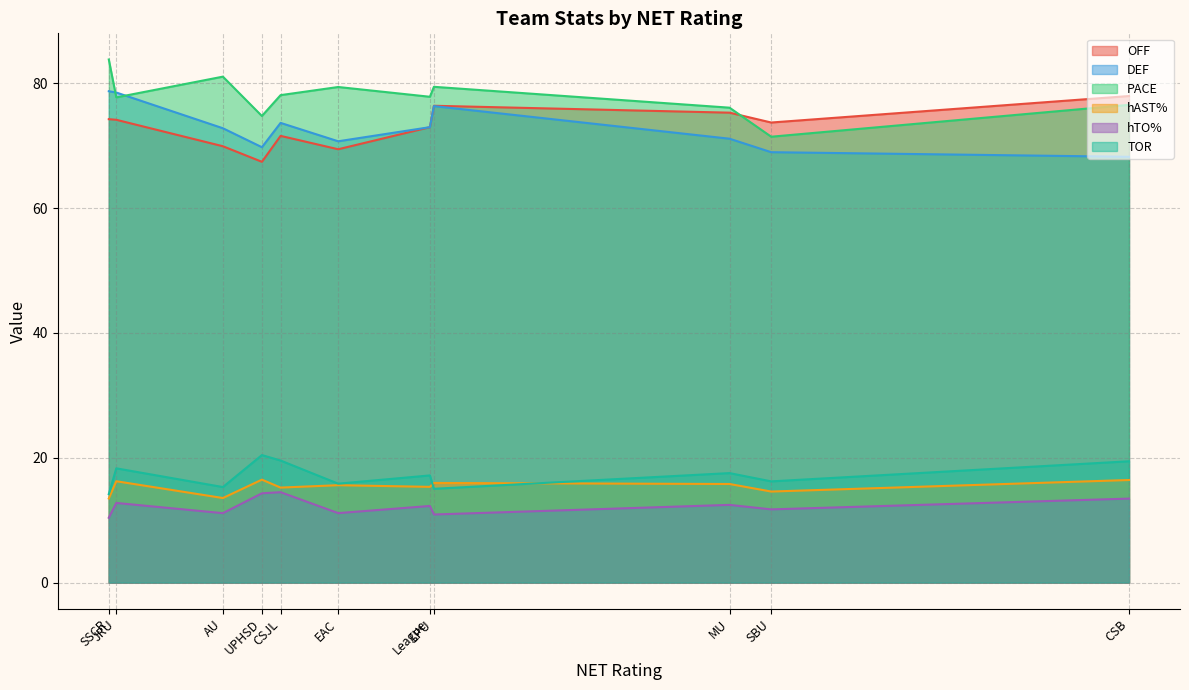

Is it true that DEF equals 114.1 at UPHSD?

False